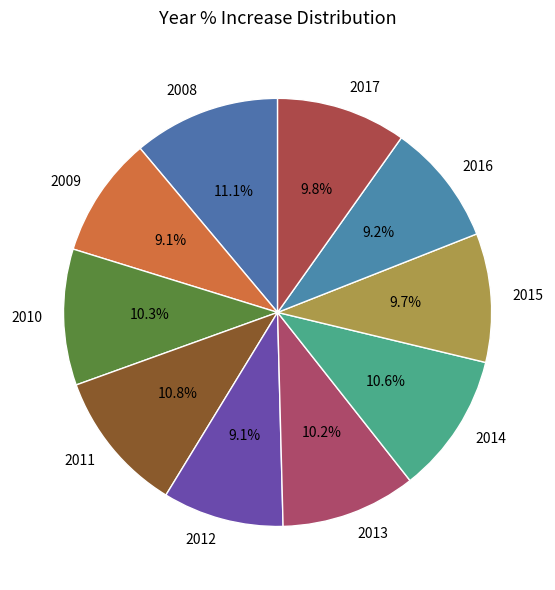

How many segments does this pie chart have?

10